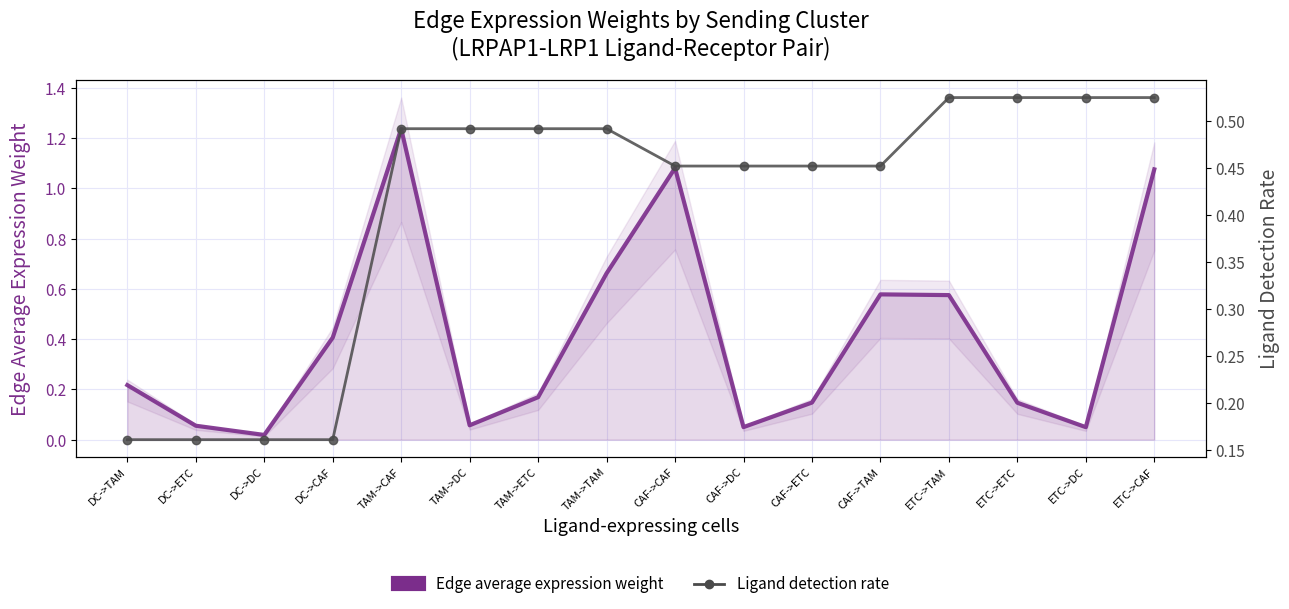

True or false: Edge average expression weight has a value of 0.3 at TAM->CAF.

False